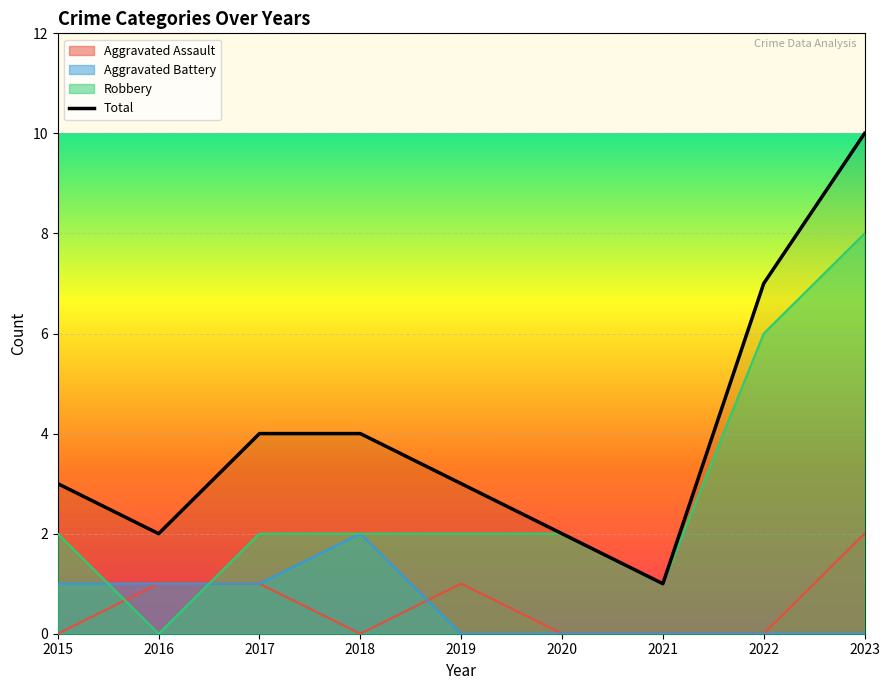

What is the difference between the second highest and minimum values?

6